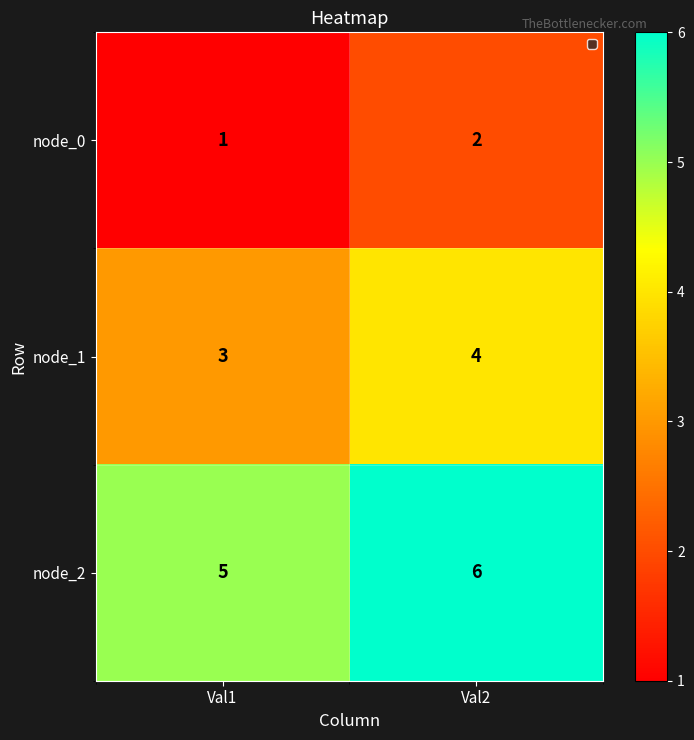

At how many categories does at least one series exceed 3?

2